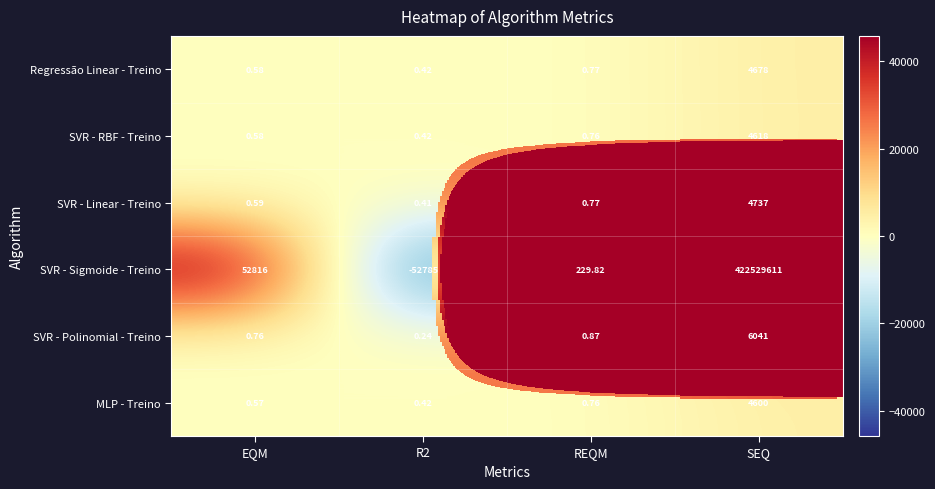

At which category does the chart reach its peak across all series?

SEQ